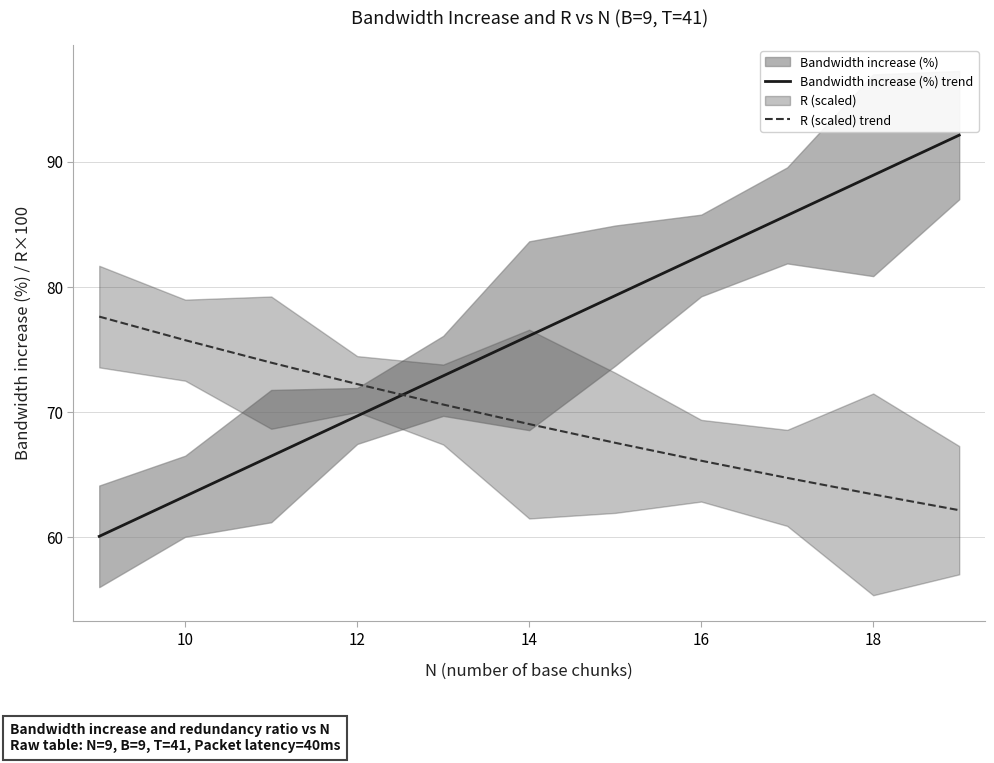

Which series has the widest spread of values?

Bandwidth increase (%) trend